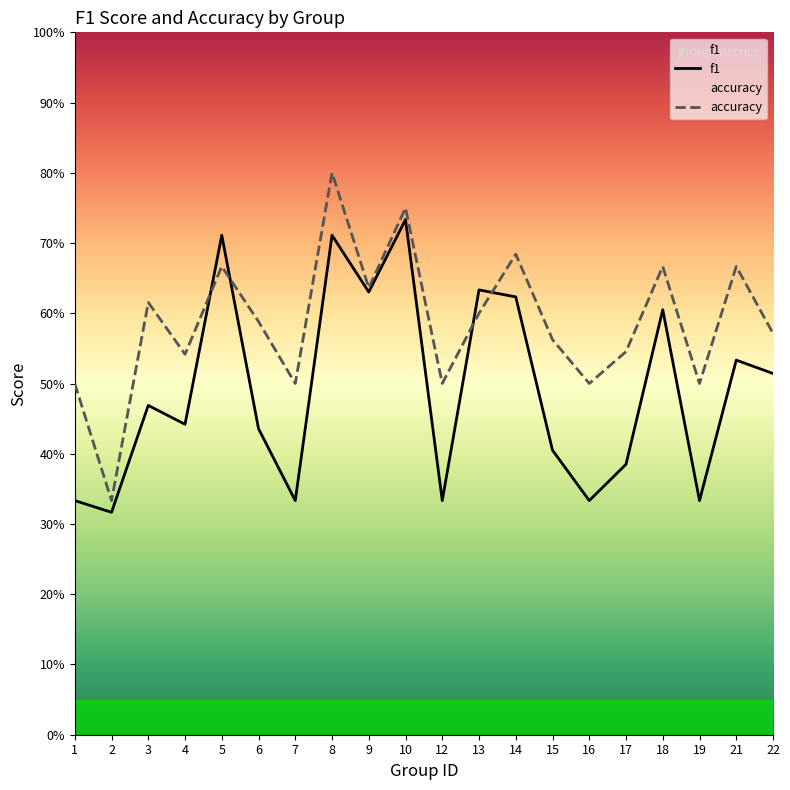

Reading left to right, extract all data points from this chart.

f1: 1=0.3	2=0.3	3=0.5	4=0.4	5=0.7	6=0.4	7=0.3	8=0.7	9=0.6	10=0.7	12=0.3	13=0.6	14=0.6	15=0.4	16=0.3	17=0.4	18=0.6	19=0.3	21=0.5	22=0.5
accuracy: 1=0.5	2=0.3	3=0.6	4=0.5	5=0.7	6=0.6	7=0.5	8=0.8	9=0.6	10=0.8	12=0.5	13=0.6	14=0.7	15=0.6	16=0.5	17=0.5	18=0.7	19=0.5	21=0.7	22=0.6